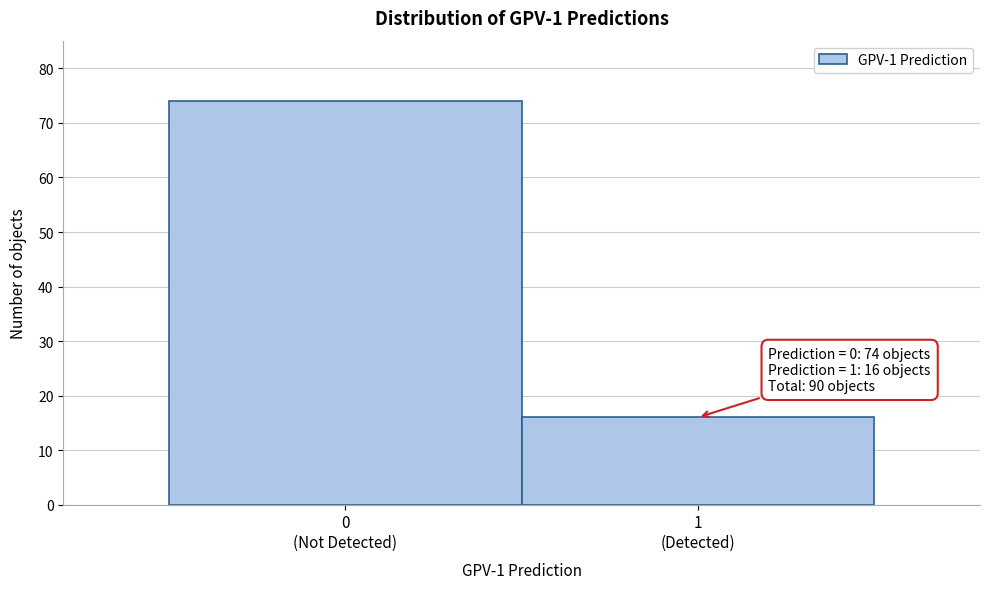

Reading left to right, transcribe all the data shown in this chart.

74	16